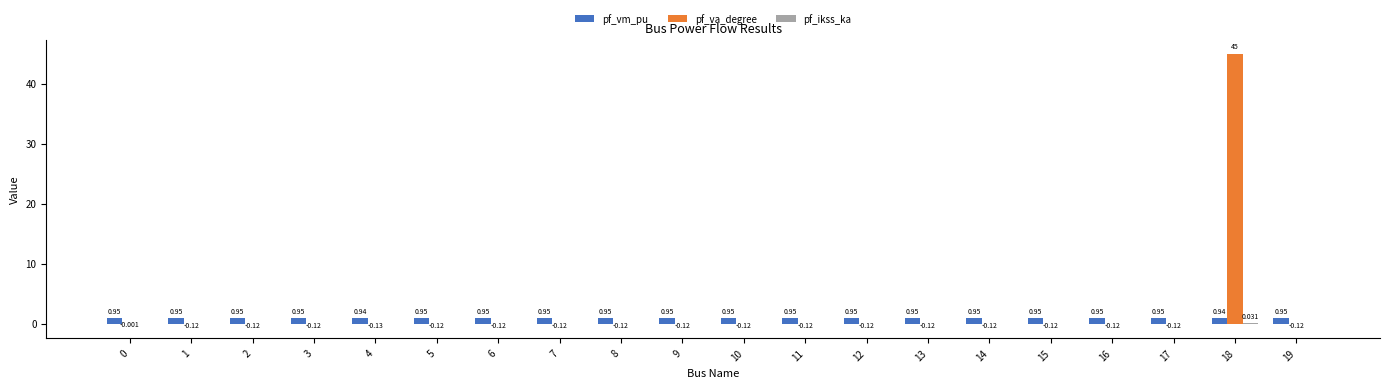

Is the value of pf_vm_pu at 19 greater than the value of pf_va_degree at 12?

Yes